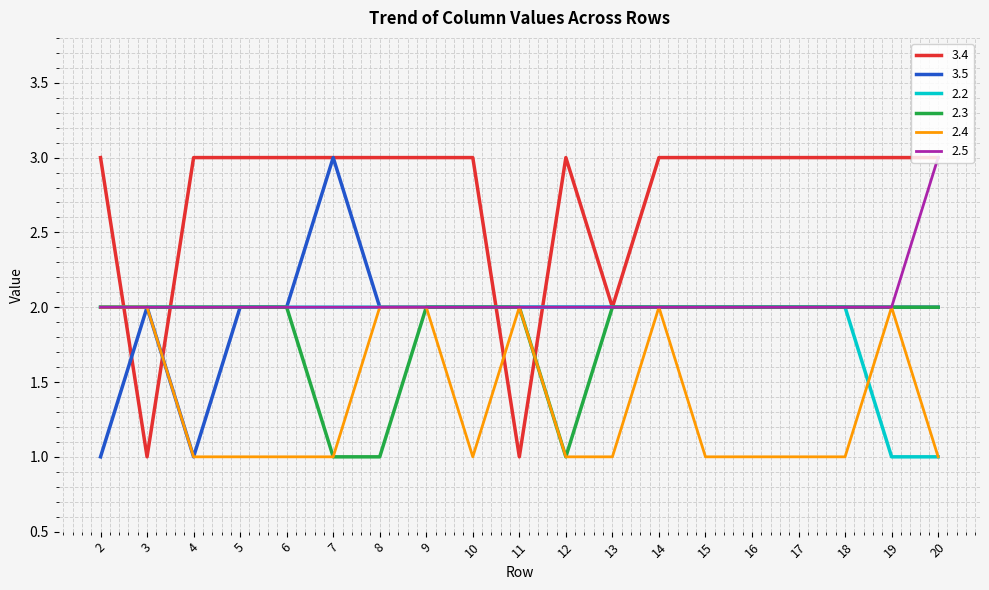

Reading left to right, extract all data points from this chart.

3.4: 2=3	3=1	4=3	5=3	6=3	7=3	8=3	9=3	10=3	11=1	12=3	13=2	14=3	15=3	16=3	17=3	18=3	19=3	20=3
3.5: 2=1	3=2	4=1	5=2	6=2	7=3	8=2	9=2	10=2	11=2	12=2	13=2	14=2	15=2	16=2	17=2	18=2	19=2	20=2
2.2: 2=2	3=2	4=2	5=2	6=2	7=2	8=2	9=2	10=2	11=2	12=2	13=2	14=2	15=2	16=2	17=2	18=2	19=1	20=1
2.3: 2=2	3=2	4=2	5=2	6=2	7=1	8=1	9=2	10=2	11=2	12=1	13=2	14=2	15=2	16=2	17=2	18=2	19=2	20=2
2.4: 2=2	3=2	4=1	5=1	6=1	7=1	8=2	9=2	10=1	11=2	12=1	13=1	14=2	15=1	16=1	17=1	18=1	19=2	20=1
2.5: 2=2	3=2	4=2	5=2	6=2	7=2	8=2	9=2	10=2	11=2	12=2	13=2	14=2	15=2	16=2	17=2	18=2	19=2	20=3